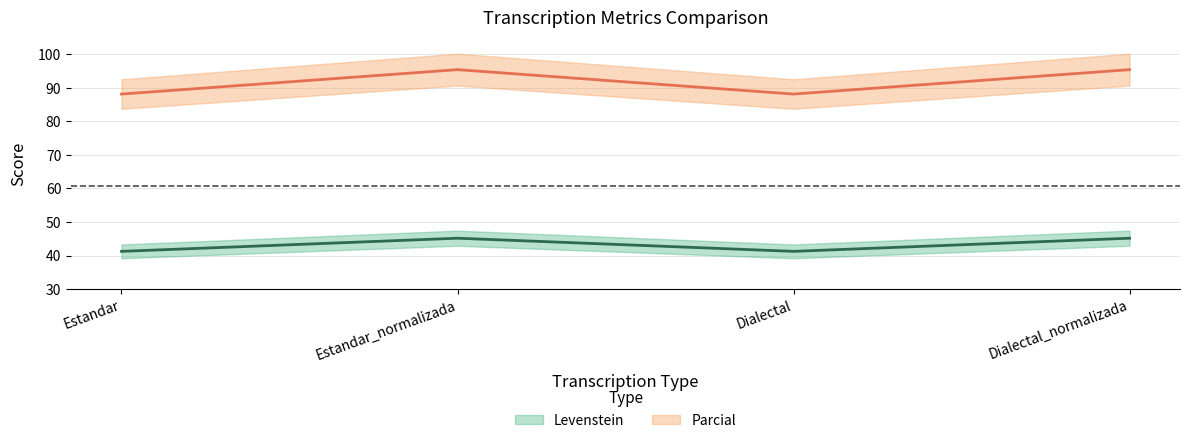

True or false: Levenstein and Parcial intersect in this chart.

False